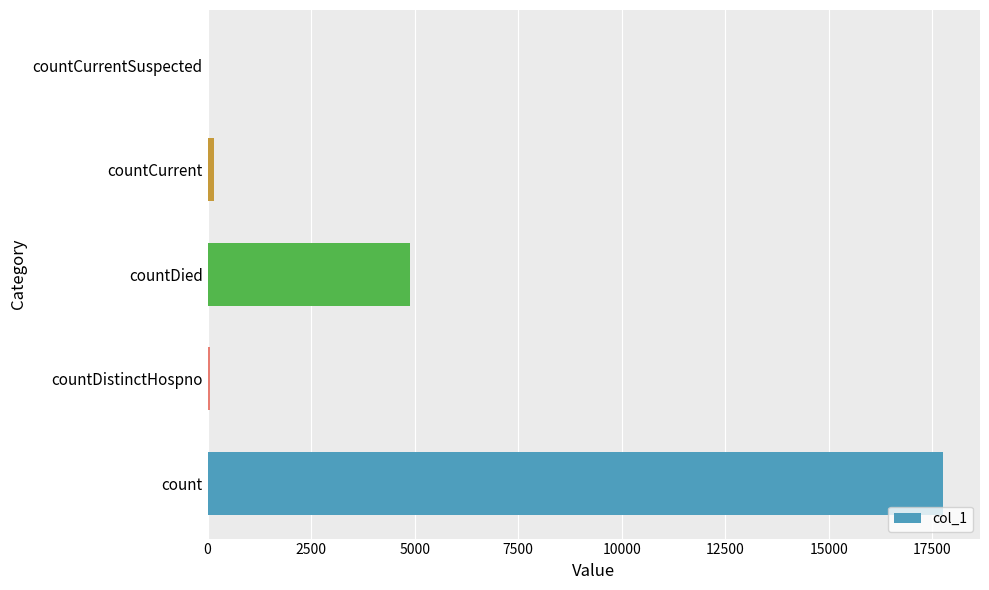

Are the bars horizontal?

Yes